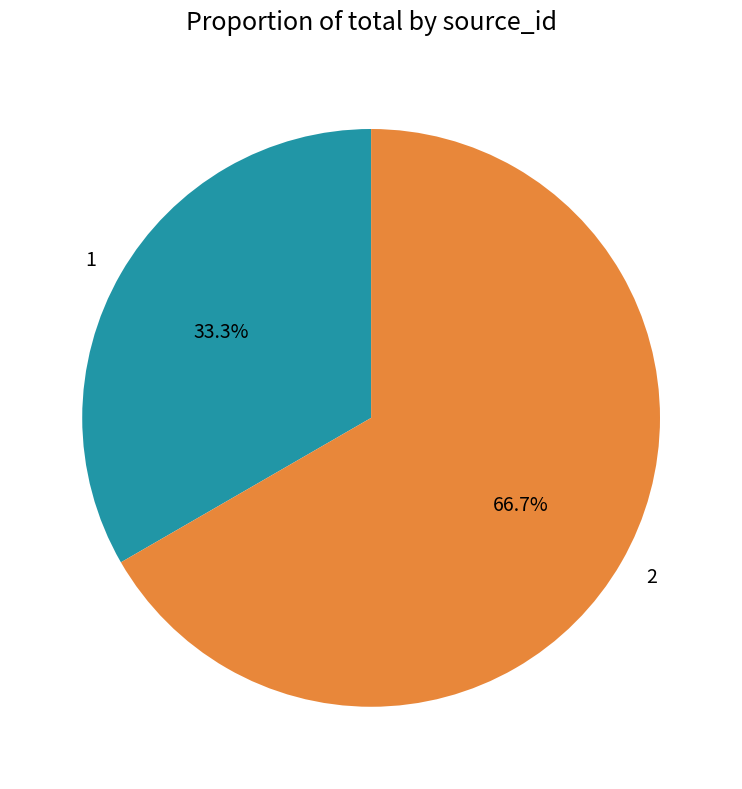

Is it true that 1 is 20% of the pie?

False